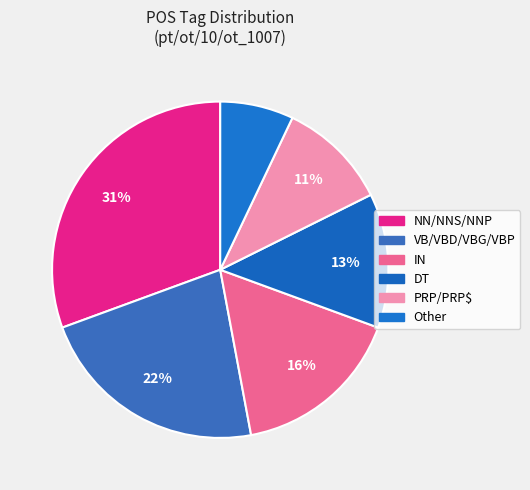

Is there any slice that represents more than half of the pie?

No